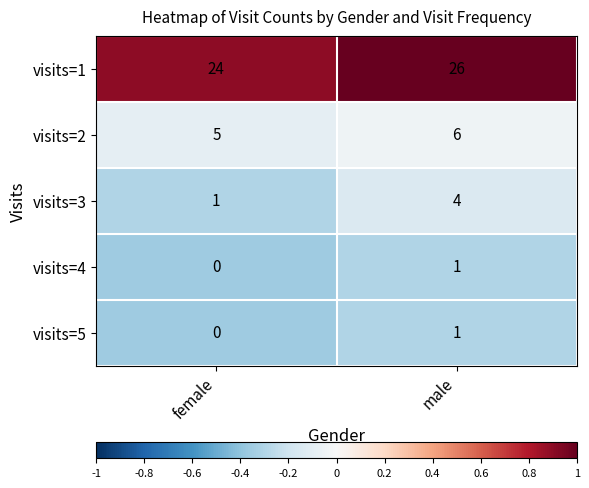

What is the sum of the visits=1 values at female and male?

50